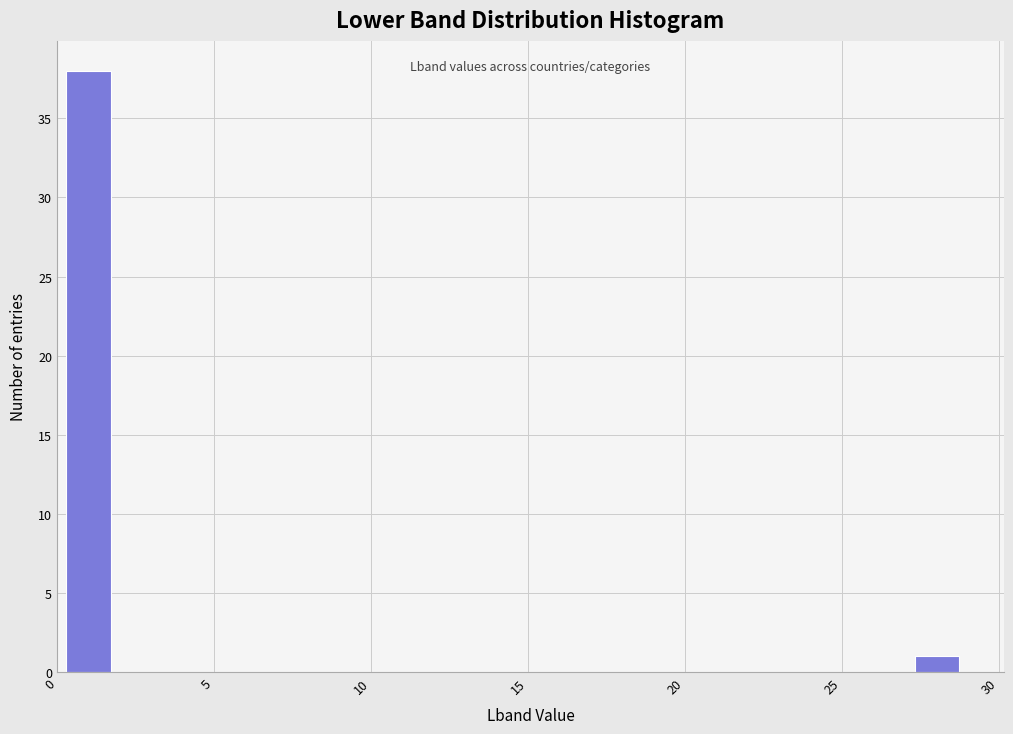

Around what value on the x-axis is the tallest bar? Give the approximate position of its centre, as read against the axis.

1.0